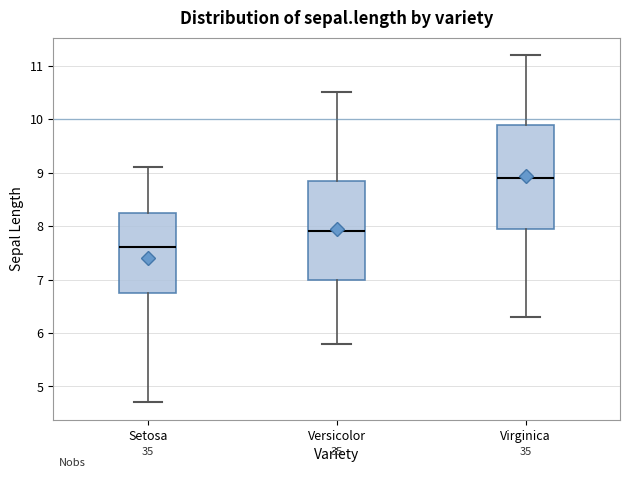

Reading left to right, transcribe this box plot: for each box, give where its median line is, the range the box spans, and where its two whiskers end, as read against the y-axis. The values are not printed on the chart, so give them approximately, as read against the axis.

Setosa: median 7.6, box 6.8 to 8.3, whiskers 4.7 to 9.1
Versicolor: median 7.9, box 7.0 to 8.9, whiskers 5.8 to 10.5
Virginica: median 8.9, box 8.0 to 9.9, whiskers 6.3 to 11.2